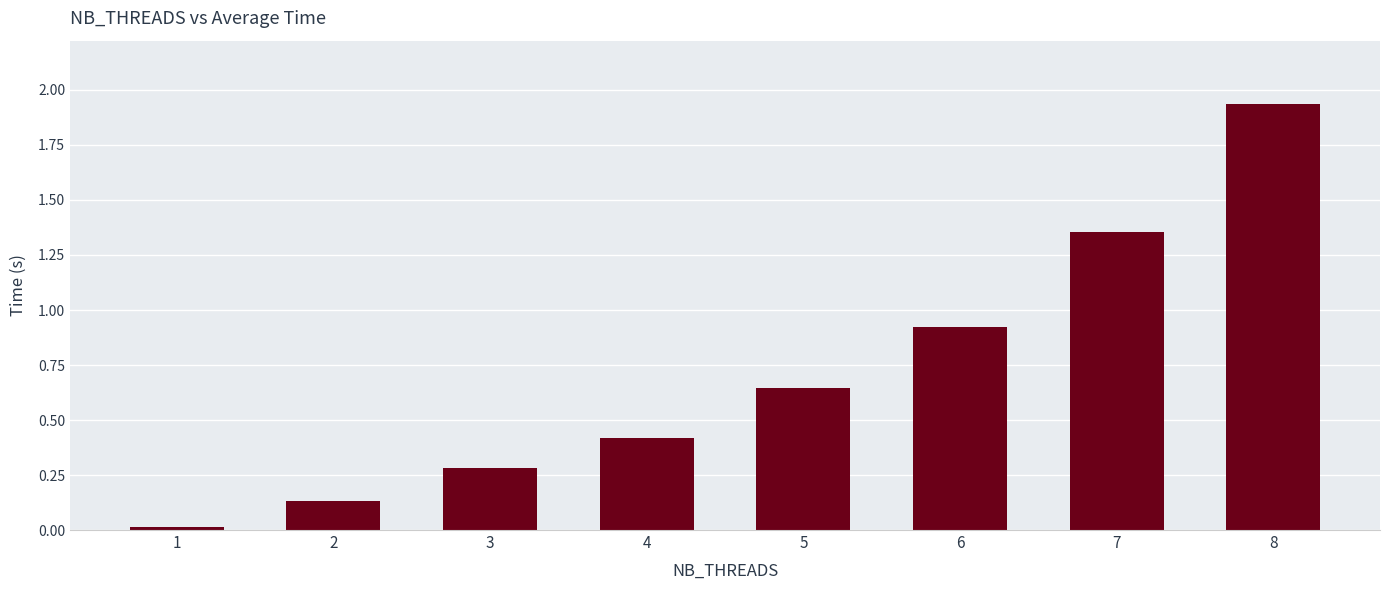

The chart shows a value of 0.3 at 3. True or false?

True